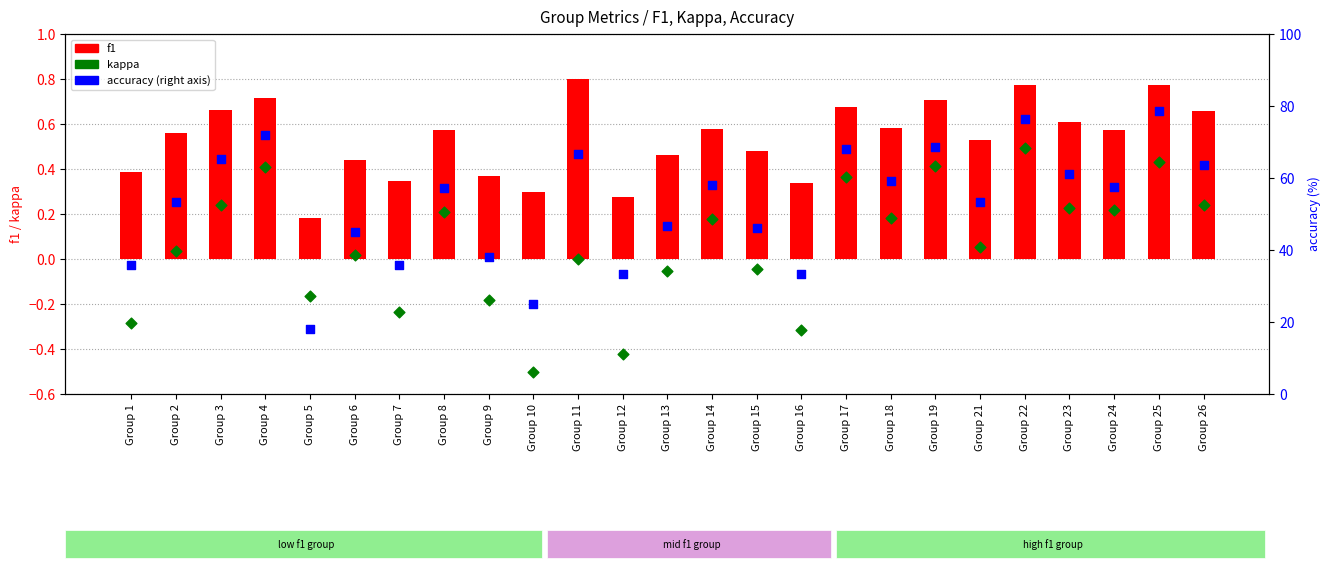

Is the value of f1 at Group 23 greater than the value of kappa at Group 10?

Yes